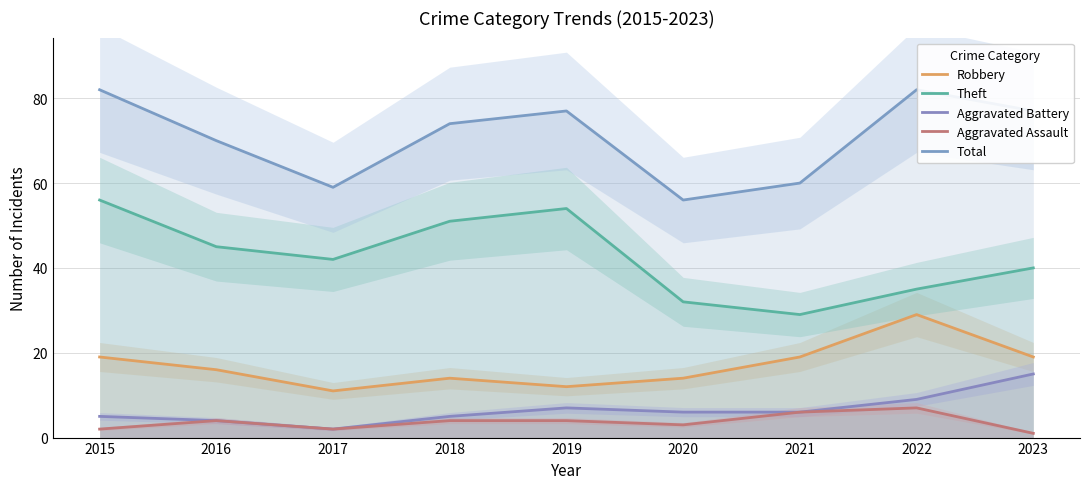

Reading right to left, list all the values displayed in this chart.

Robbery: 19	29	19	14	12	14	11	16	19
Theft: 40	35	29	32	54	51	42	45	56
Aggravated Battery: 15	9	6	6	7	5	2	4	5
Aggravated Assault: 1	7	6	3	4	4	2	4	2
Total: 77	82	60	56	77	74	59	70	82